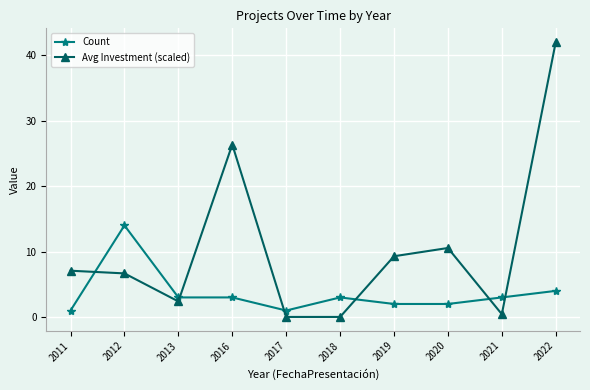

What is the maximum value shown in the chart?

42.0